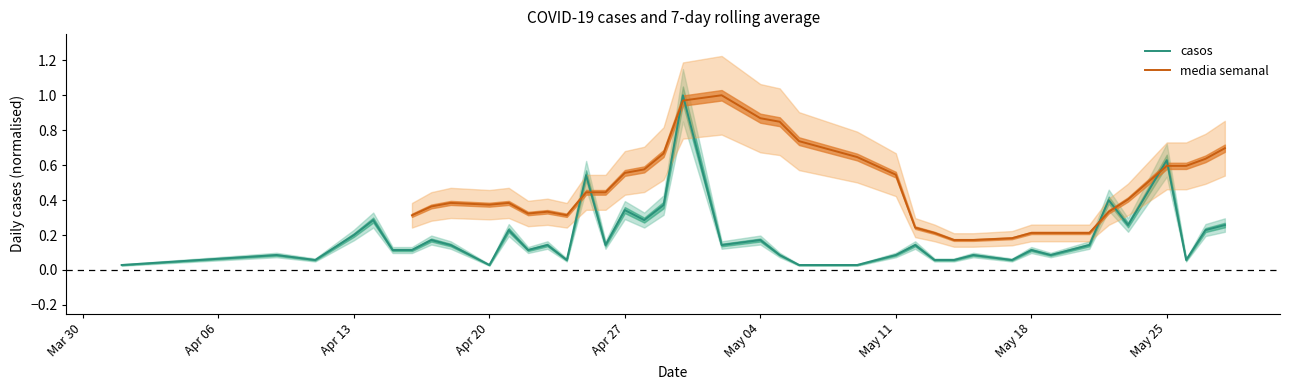

Which label corresponds to the smallest value in the chart?

casos